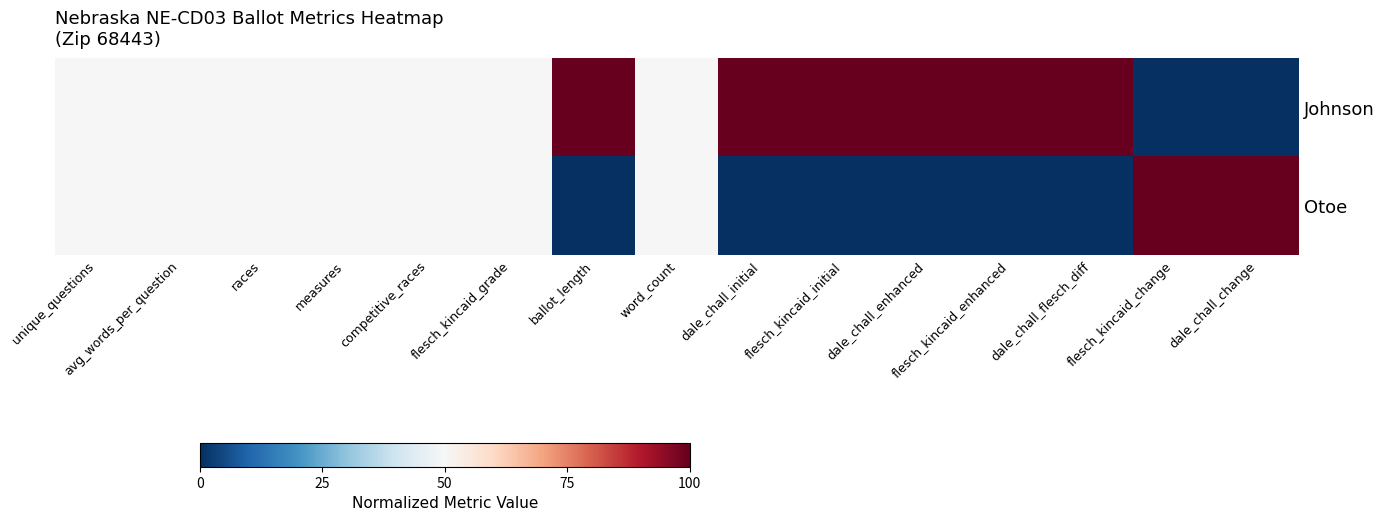

Which has a higher value, dale_chall_flesch_diff or dale_chall_initial?

dale_chall_flesch_diff